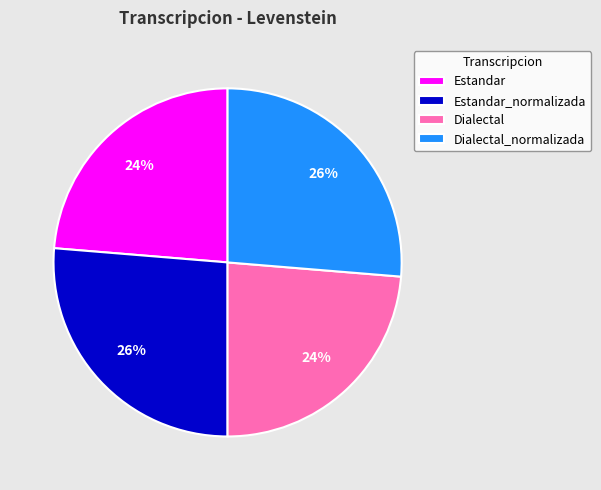

Is it true that Estandar_normalizada is 26% of the pie?

True